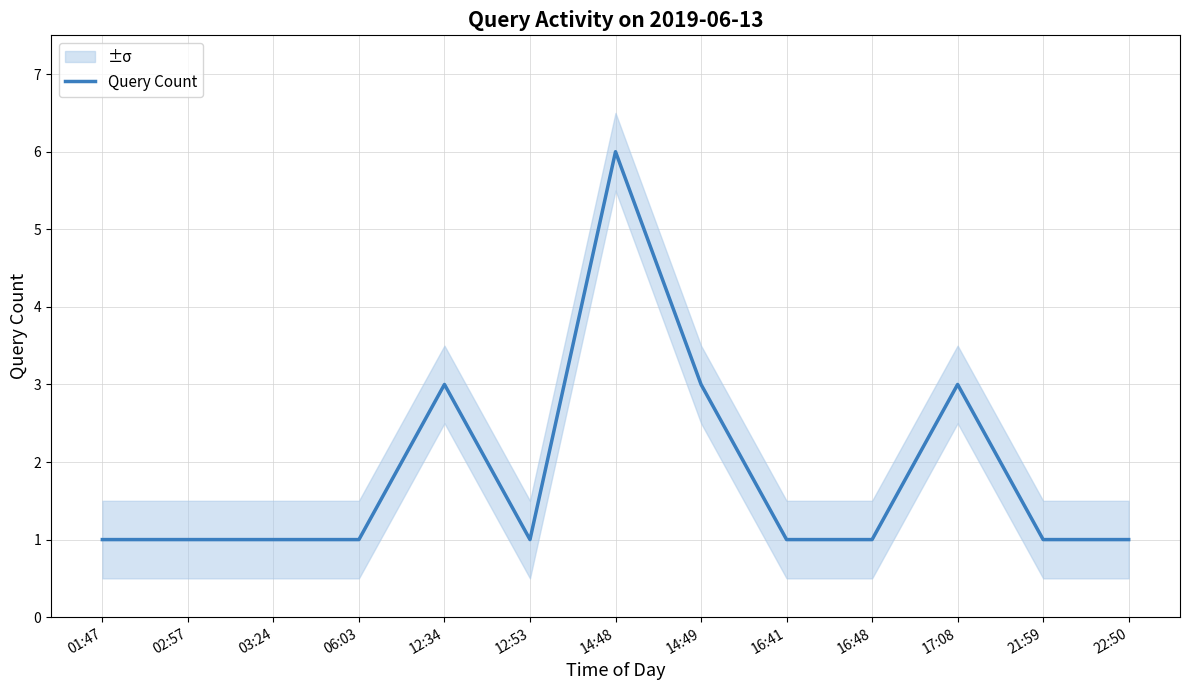

Rank the categories by value from highest to lowest.

14:48, 12:34, 14:49, 17:08, 01:47, 02:57, 03:24, 06:03, 12:53, 16:41, 16:48, 21:59, 22:50